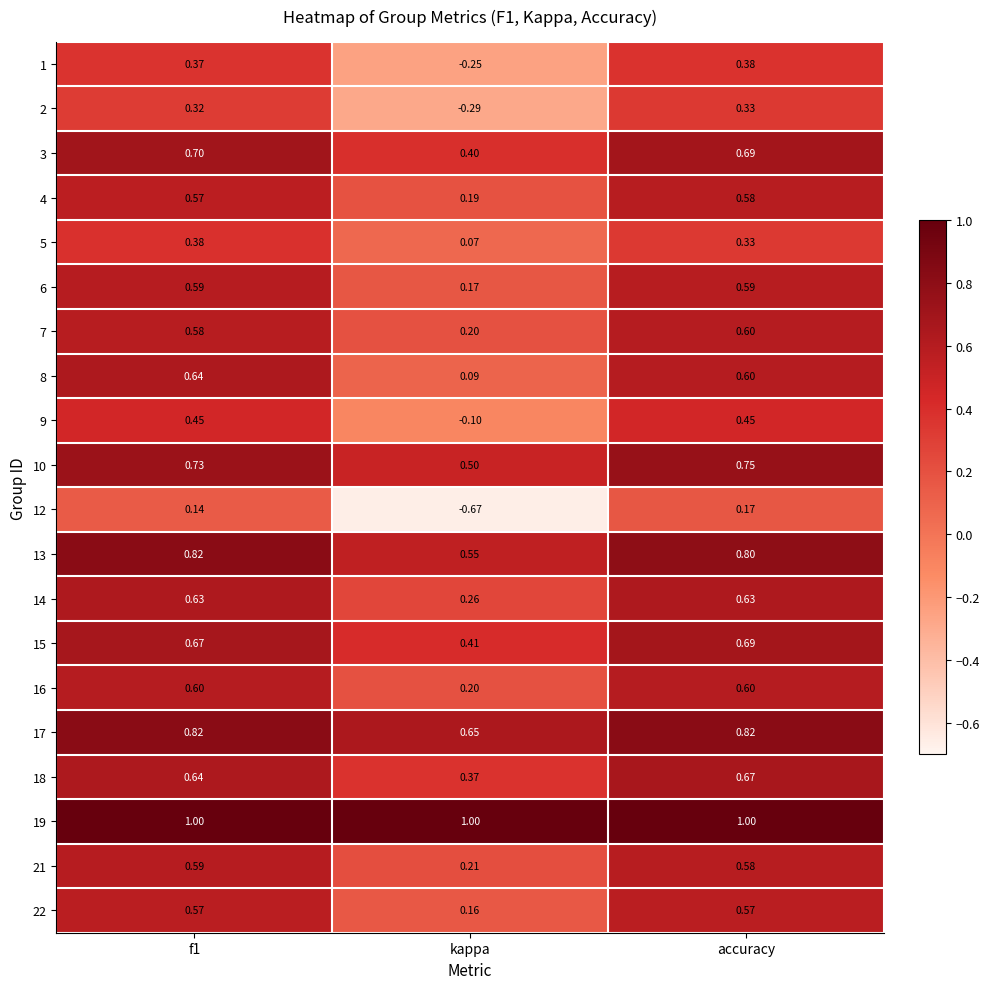

At which label is 10 closest to 0?

kappa